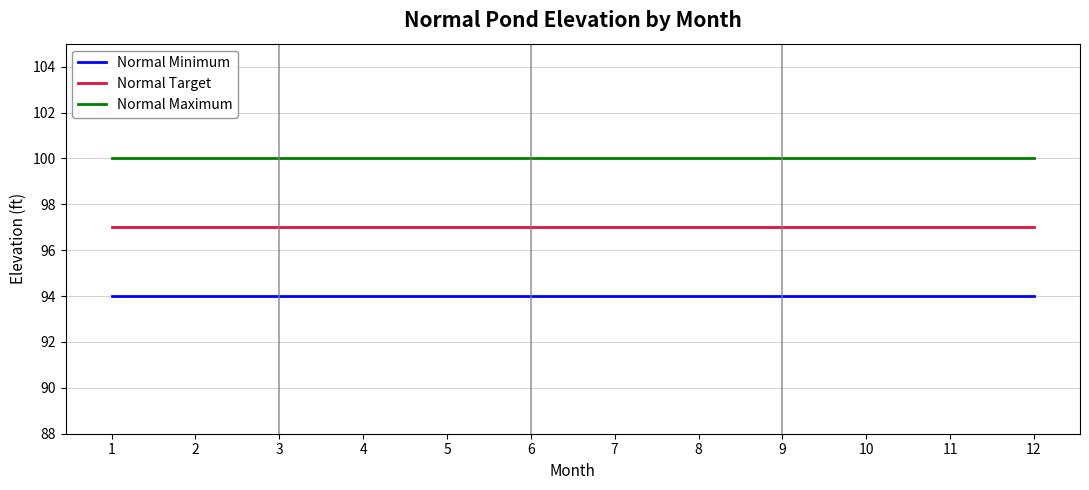

Read the Normal Target value at 11.

97